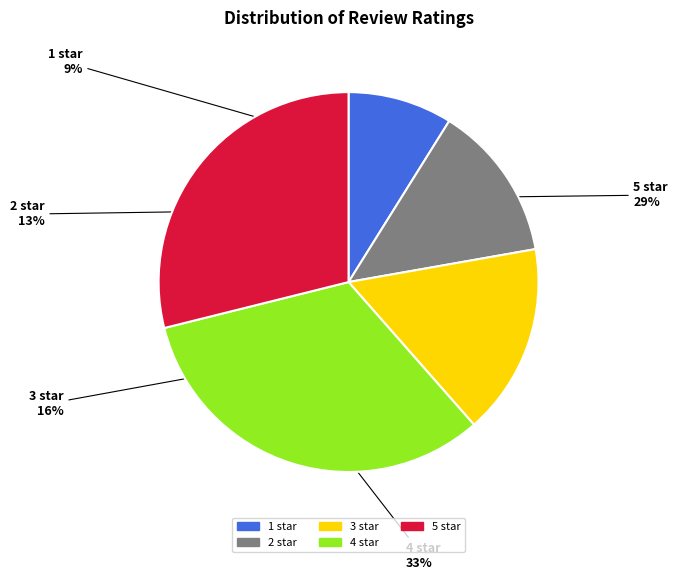

Is it true that 1 star is 9% of the pie?

True